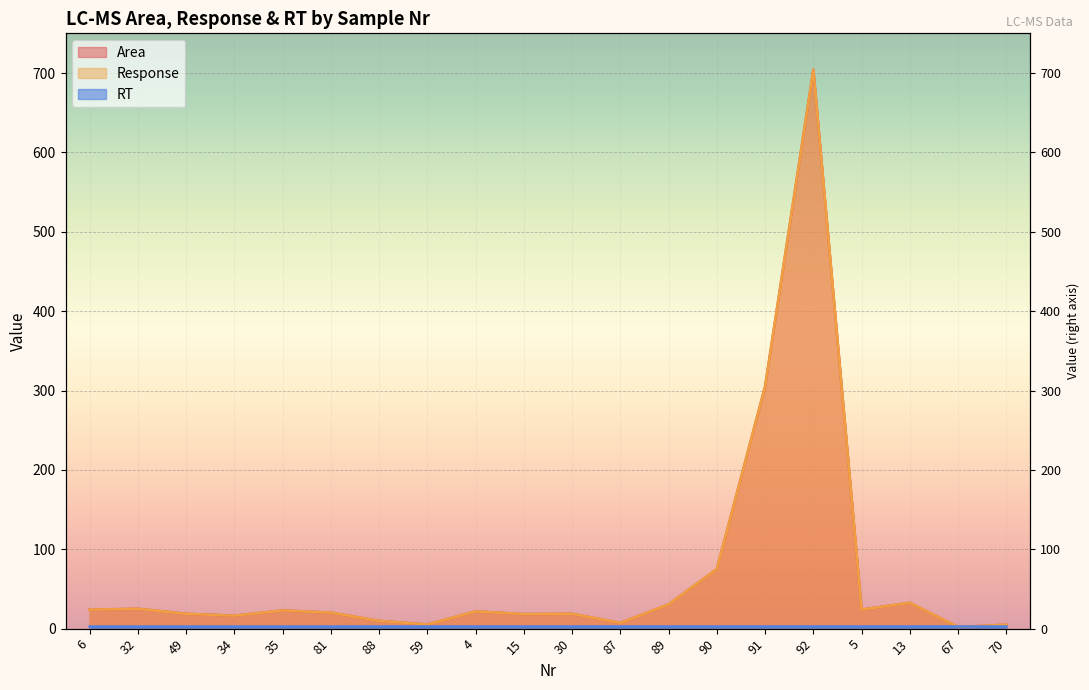

Which category has the highest value in the RT series?

5